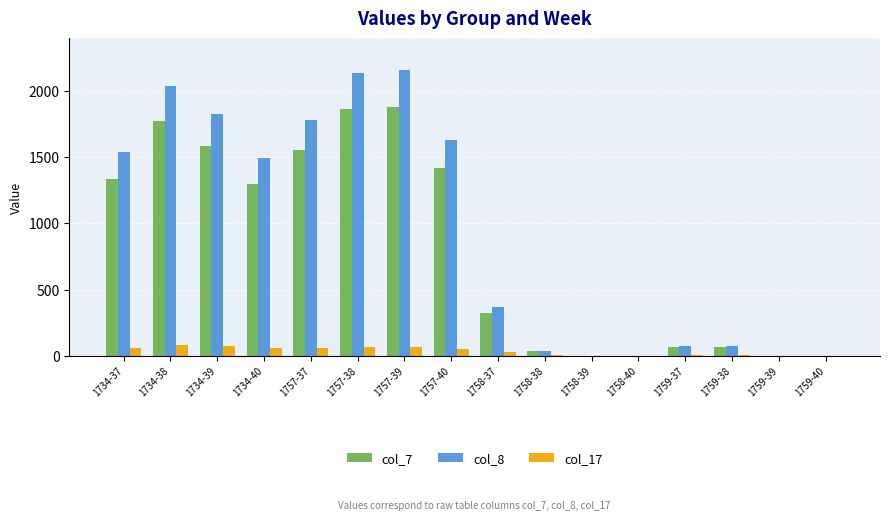

Which series has the largest total across all categories?

col_8